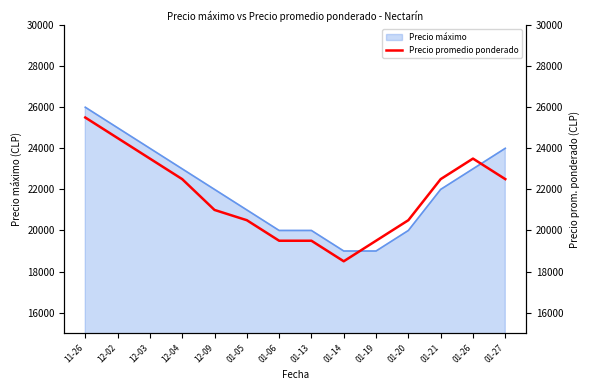

How many lines are shown in the chart?

1